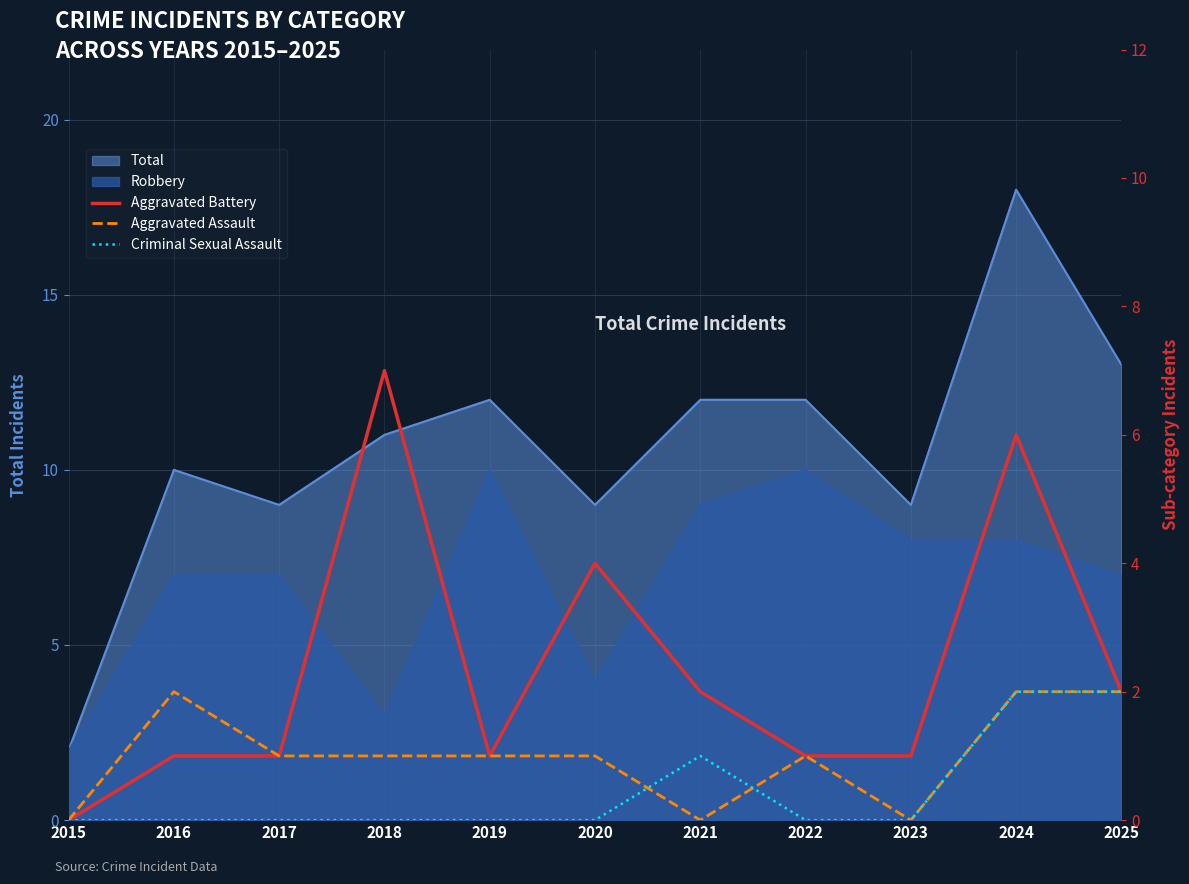

The Aggravated Battery series shows 1 at 2017. True or false?

True